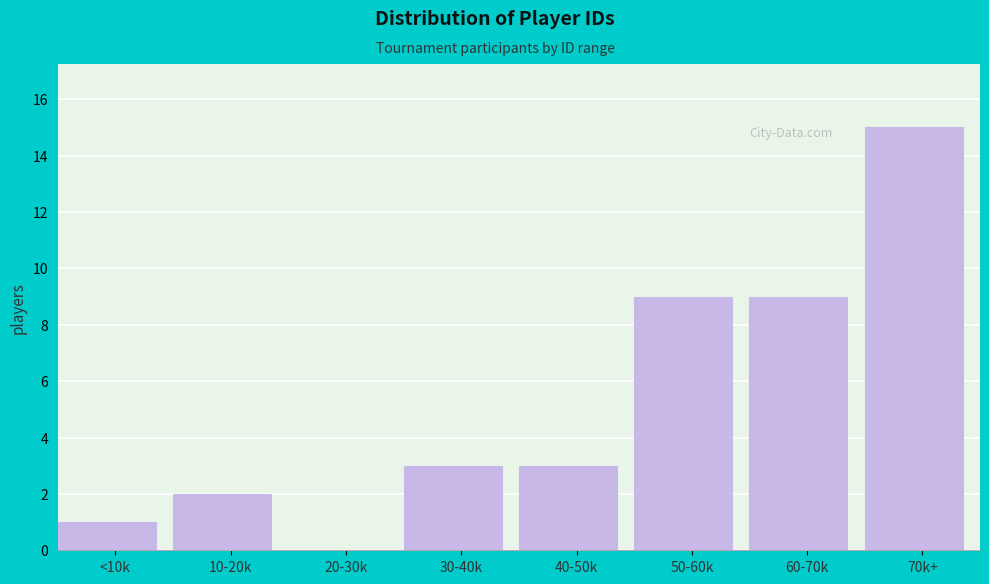

Reading left to right, list all the values displayed in this chart.

<10k=1	10-20k=2	20-30k=0	30-40k=3	40-50k=3	50-60k=9	60-70k=9	70k+=15